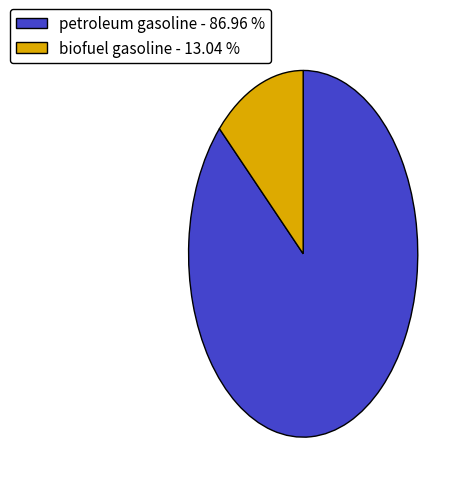

Which has a higher value, petroleum gasoline - 86.96 % or biofuel gasoline - 13.04 %?

petroleum gasoline - 86.96 %